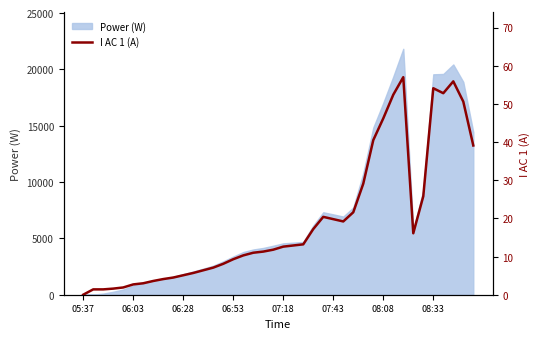

What is the maximum value for Power (W)?

21828